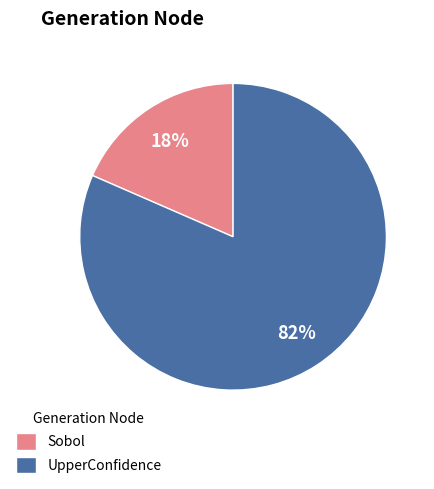

Is it true that Sobol is 18% of the pie?

True